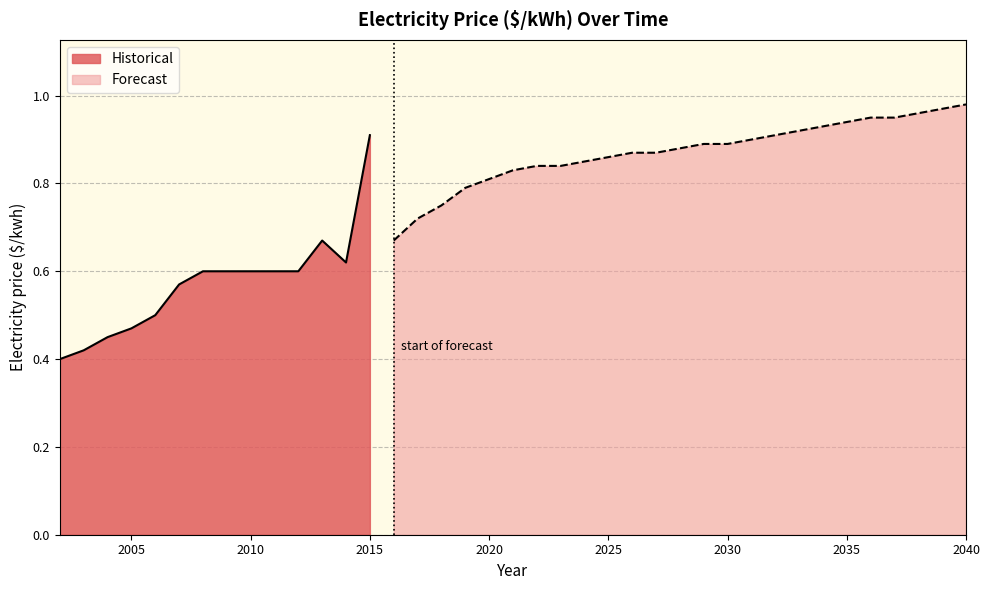

The value at 2017 is 0.7. True or false?

True